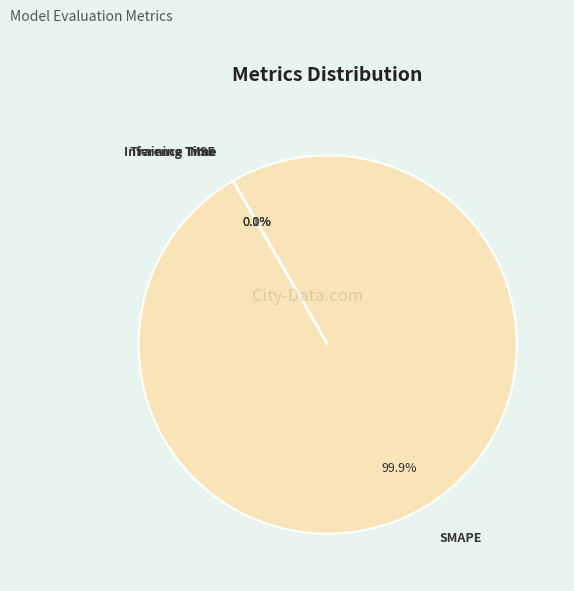

What is the largest slice in the pie chart?

SMAPE